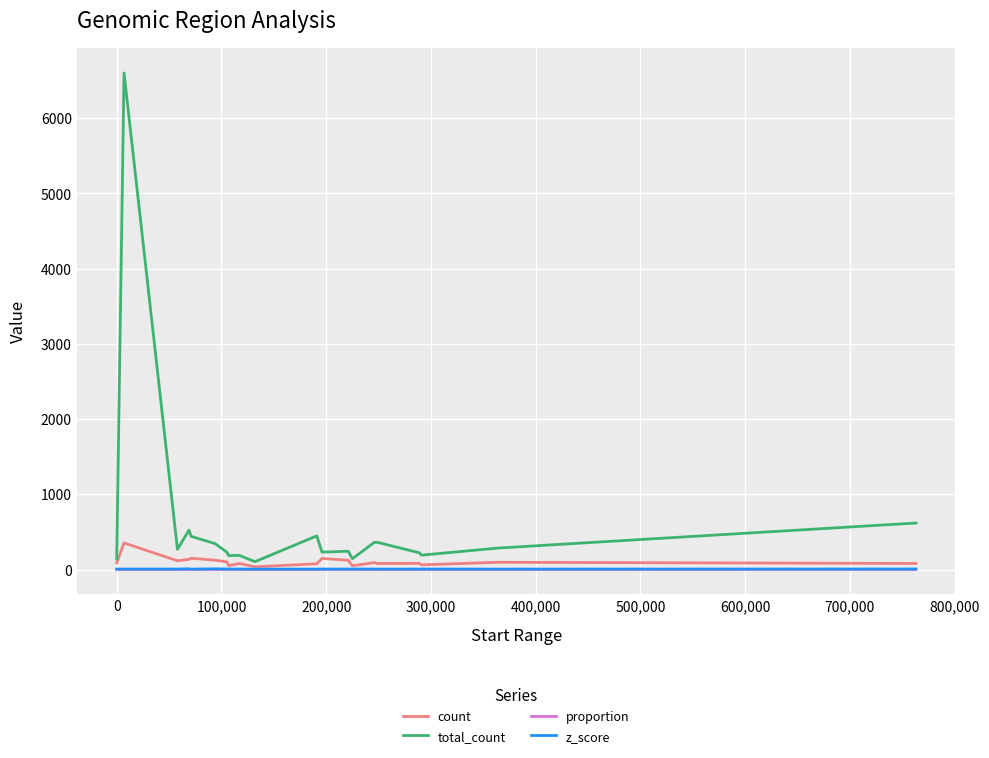

What is the greatest value displayed?

6602.0